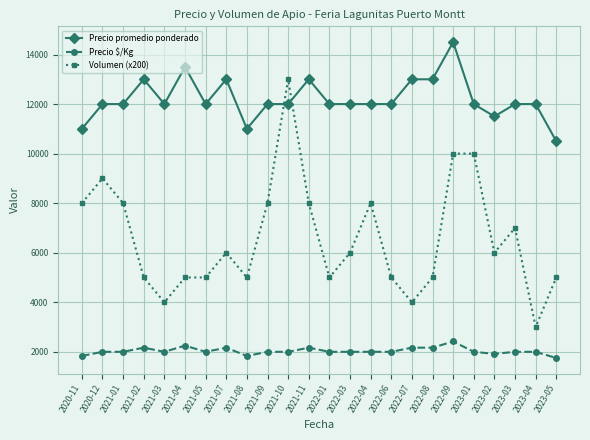

What is the sum of the Precio $/Kg values at 2021-02 and 2021-03?

4167